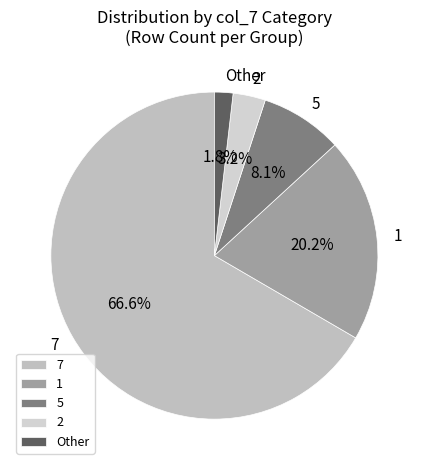

Between 7 and Other, which is larger?

7